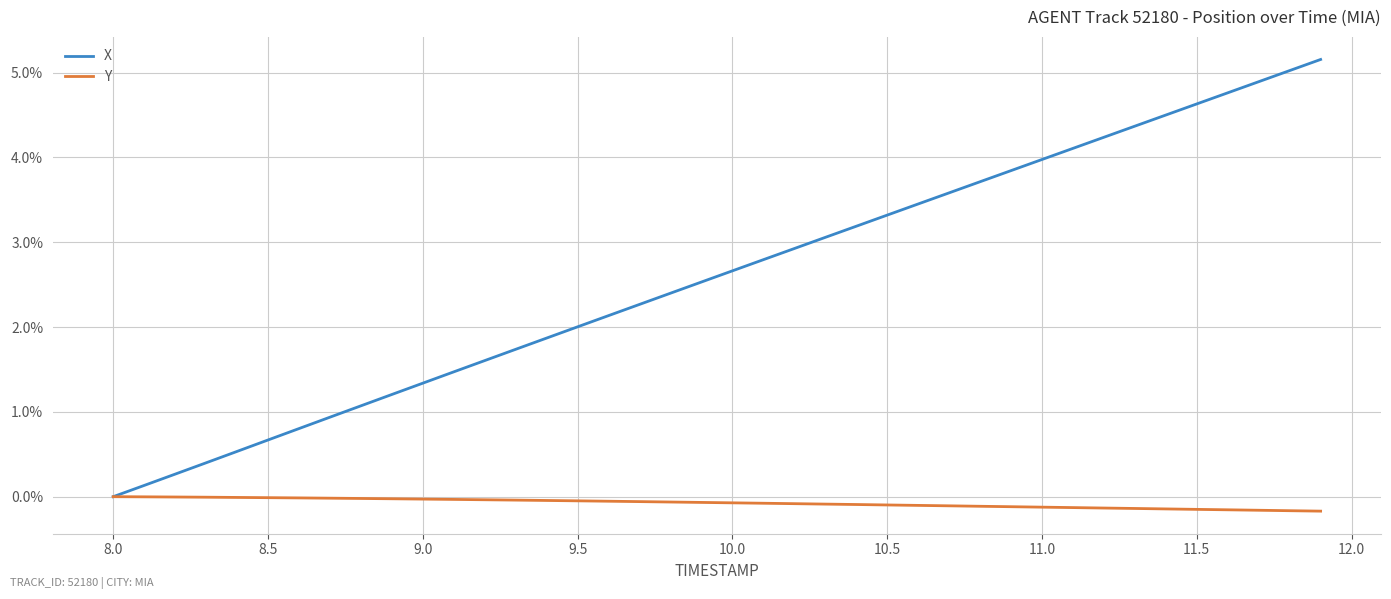

Count the number of data series in this chart.

2